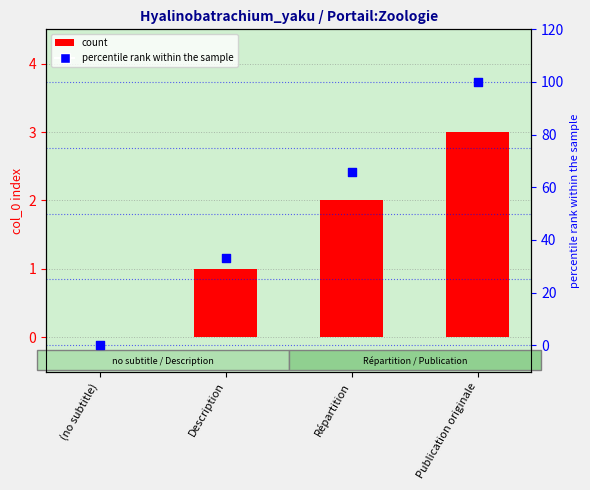

Which series has the largest total across all categories?

percentile rank within the sample